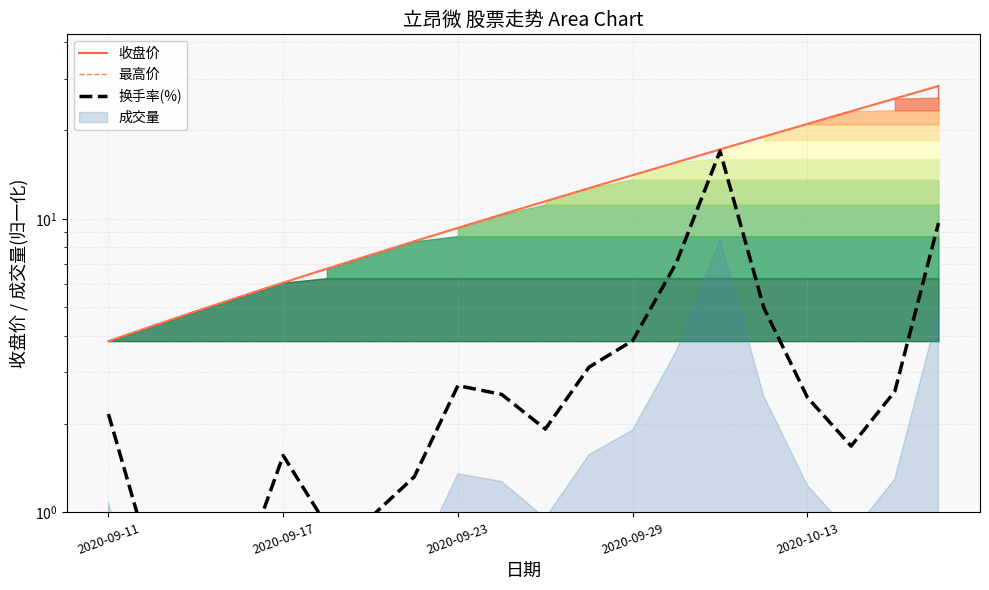

What is the maximum value for 换手率(%)?

17.0